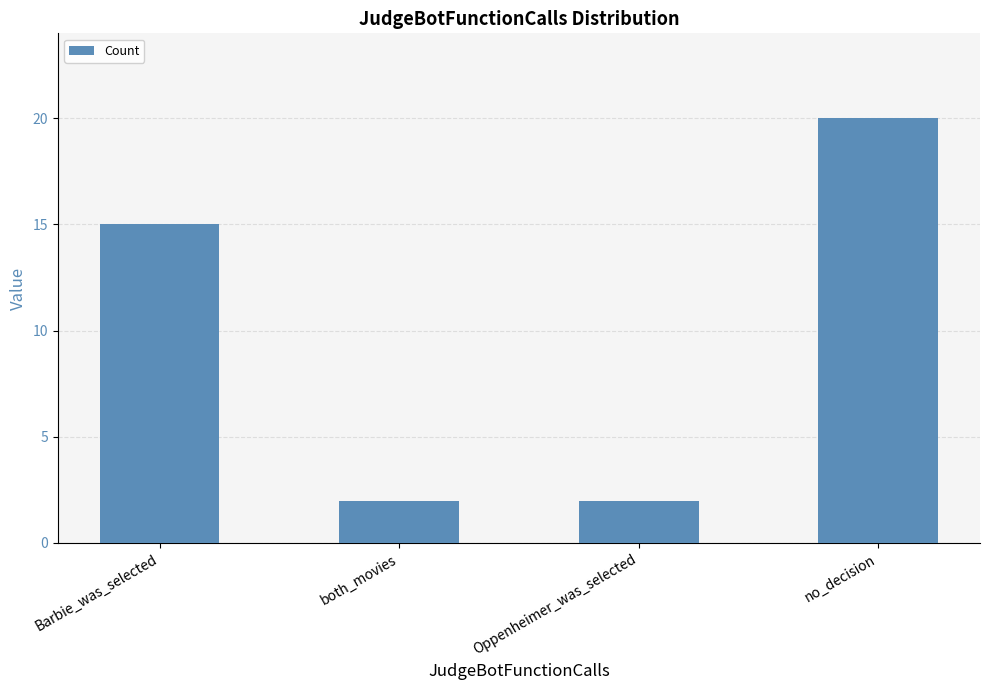

What is the maximum value shown in the chart?

20